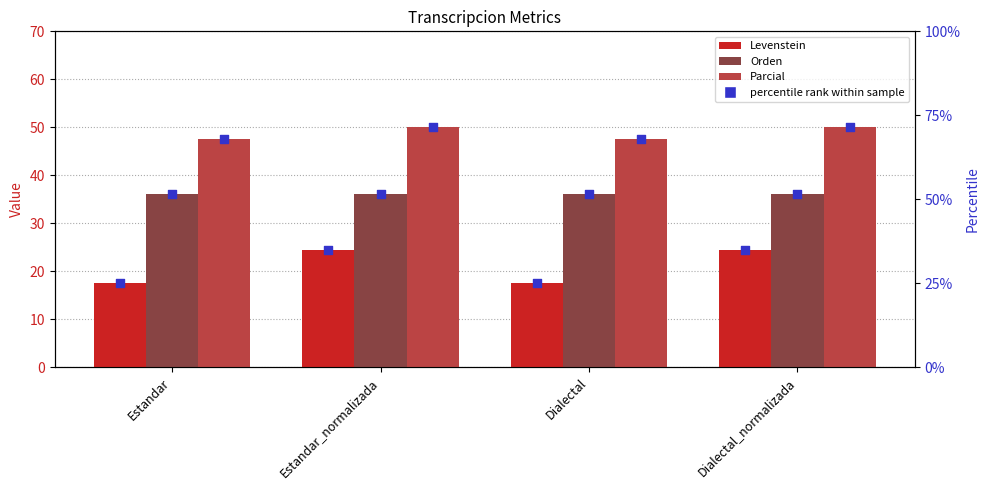

Which series has the largest Y range (max minus min)?

Levenstein %